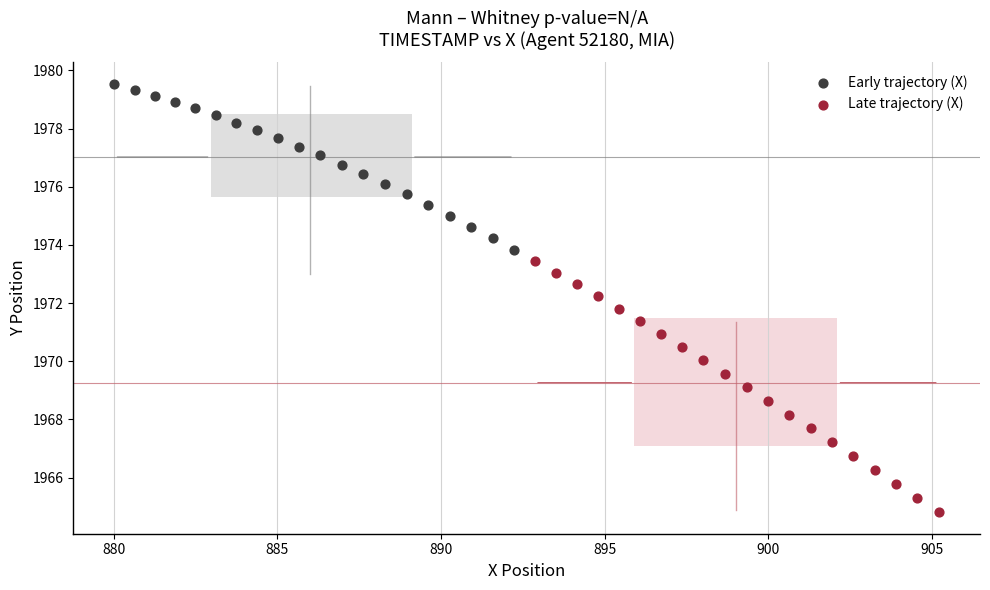

Which series reaches the minimum Y coordinate?

Late trajectory (X)